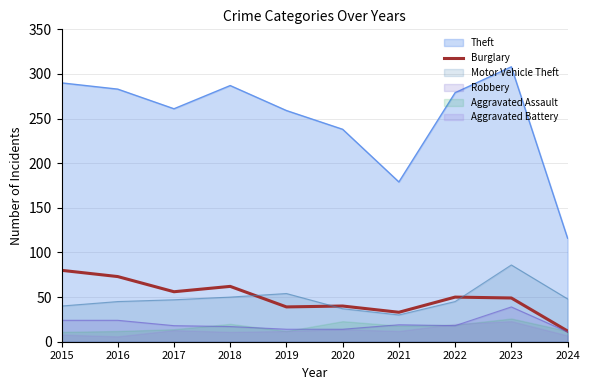

How many values exceed 50?

4